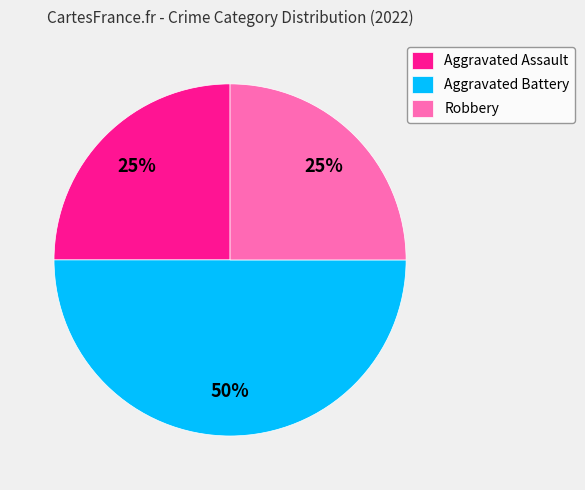

Count the number of slices in the pie.

3